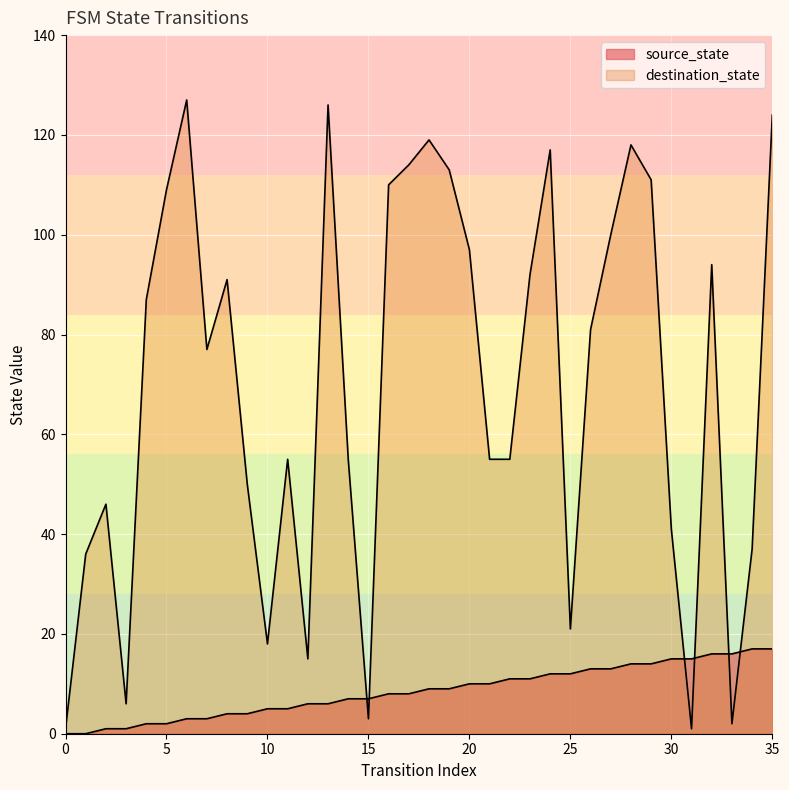

Reading right to left, transcribe all the data shown in this chart.

source_state: 17	17	16	16	15	15	14	14	13	13	12	12	11	11	10	10	9	9	8	8	7	7	6	6	5	5	4	4	3	3	2	2	1	1	0	0
destination_state: 124	37	2	94	1	41	111	118	100	81	21	117	92	55	55	97	113	119	114	110	3	55	126	15	55	18	50	91	77	127	109	87	6	46	36	1